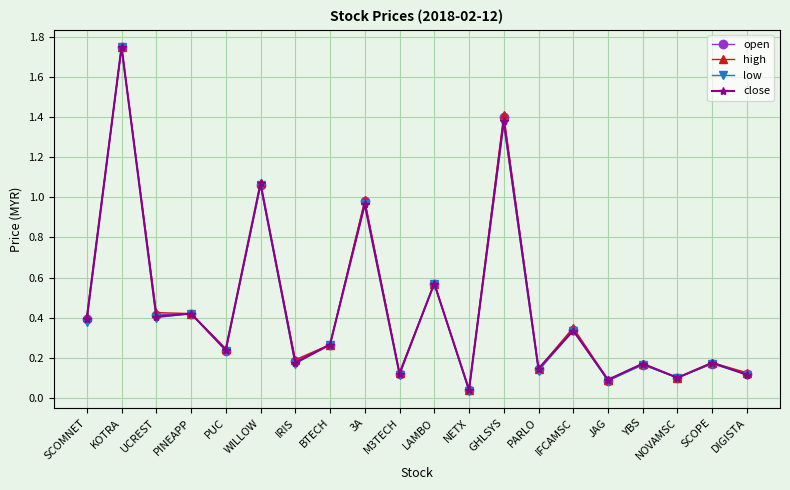

At how many categories does at least one series exceed 0?

20